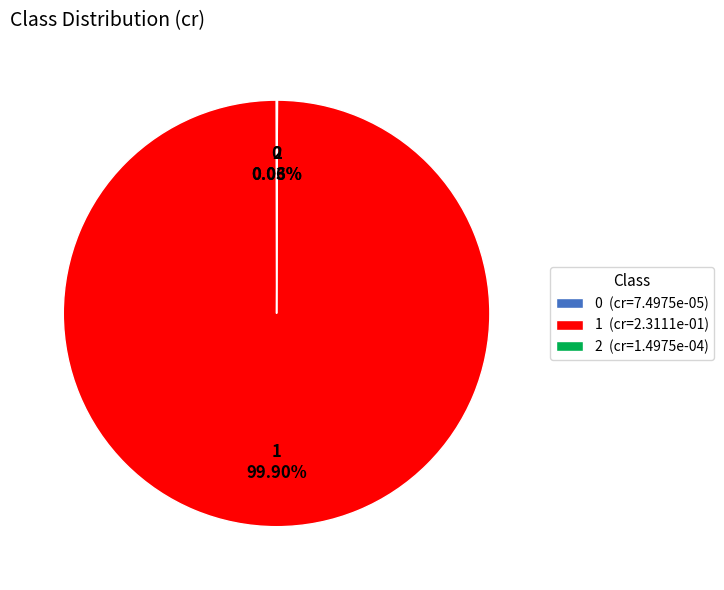

What is the majority slice?

1